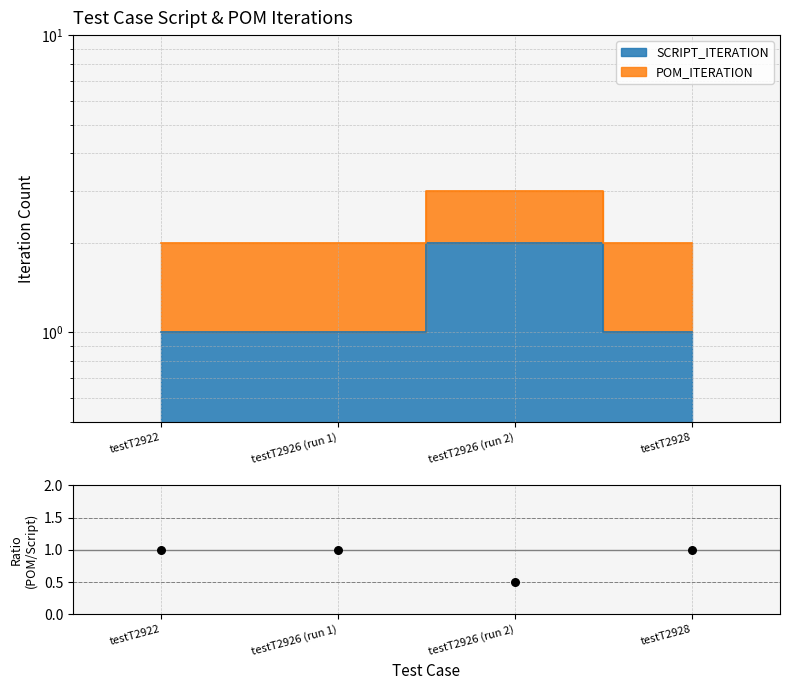

What is the change in value from testT2922 to testT2926 (run 2)?

-0.5